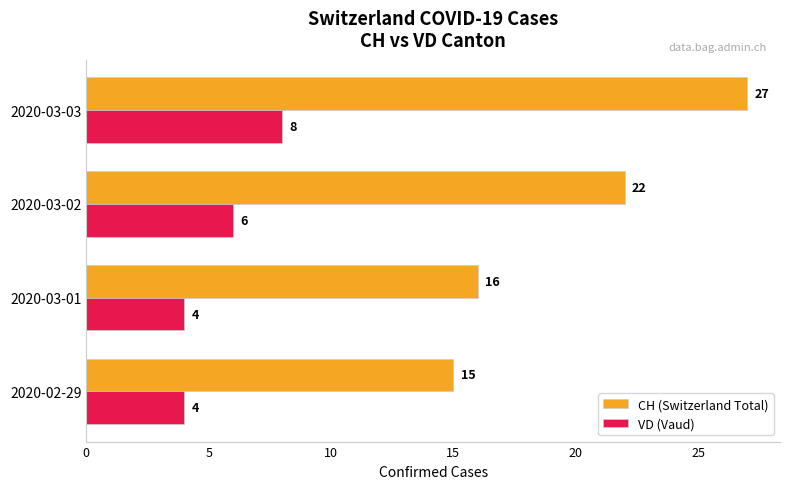

The value of VD (Vaud) at 2020-03-03 is 2. True or false?

False